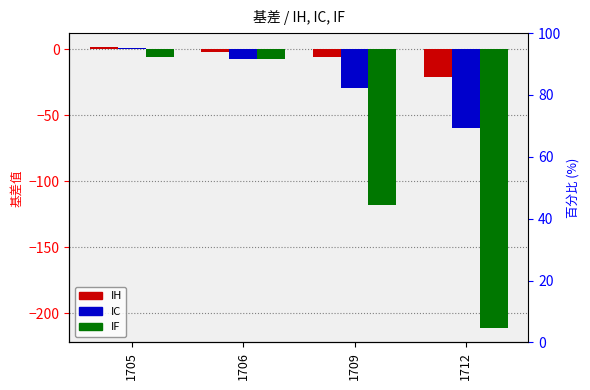

Which series has the widest spread of values?

IF